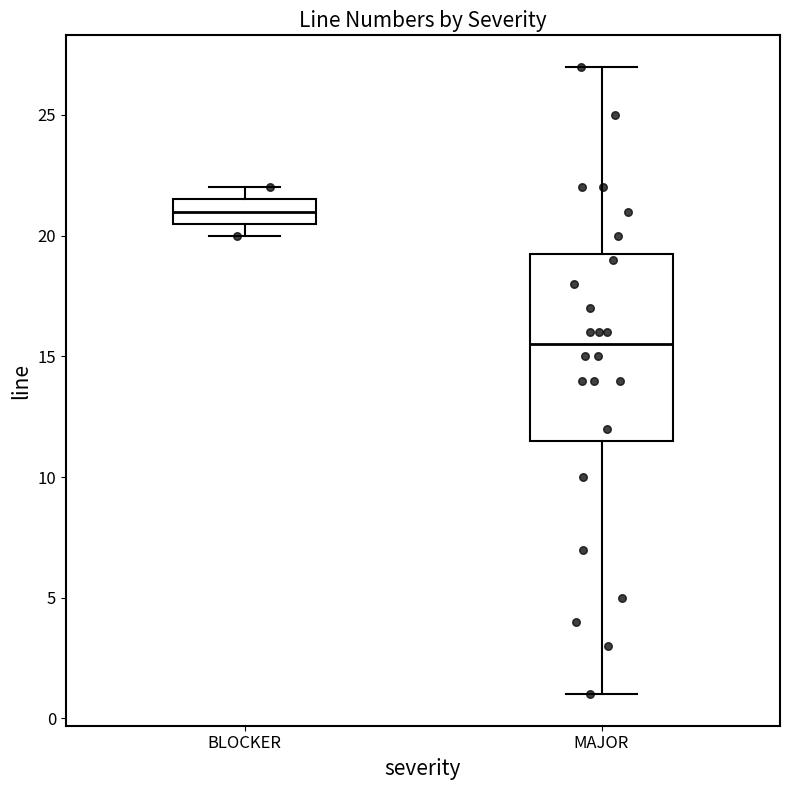

Comparing the boxes themselves (not the whiskers), which one is the tallest?

MAJOR